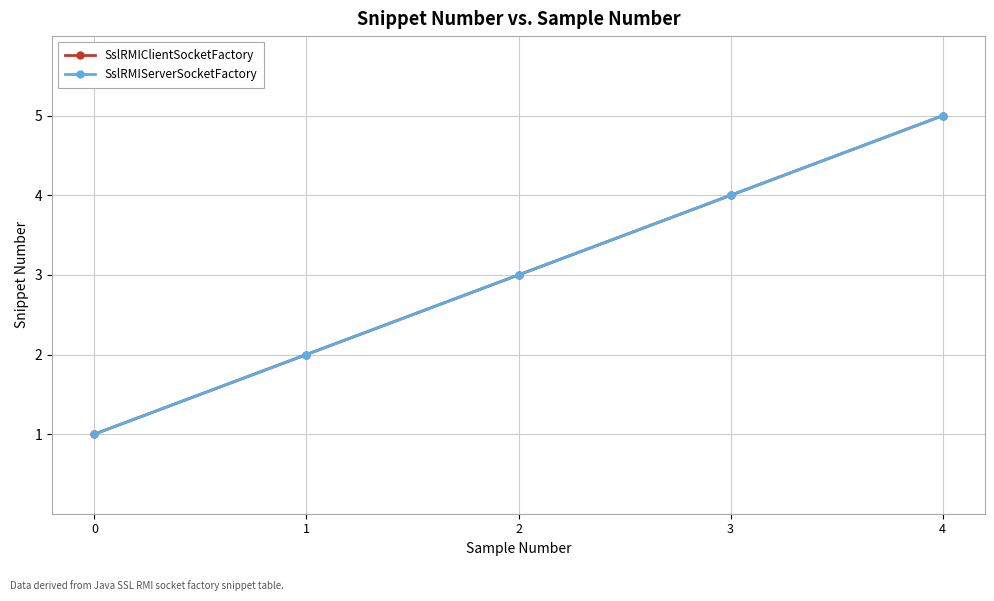

At which label is SslRMIClientSocketFactory closest to 3?

2